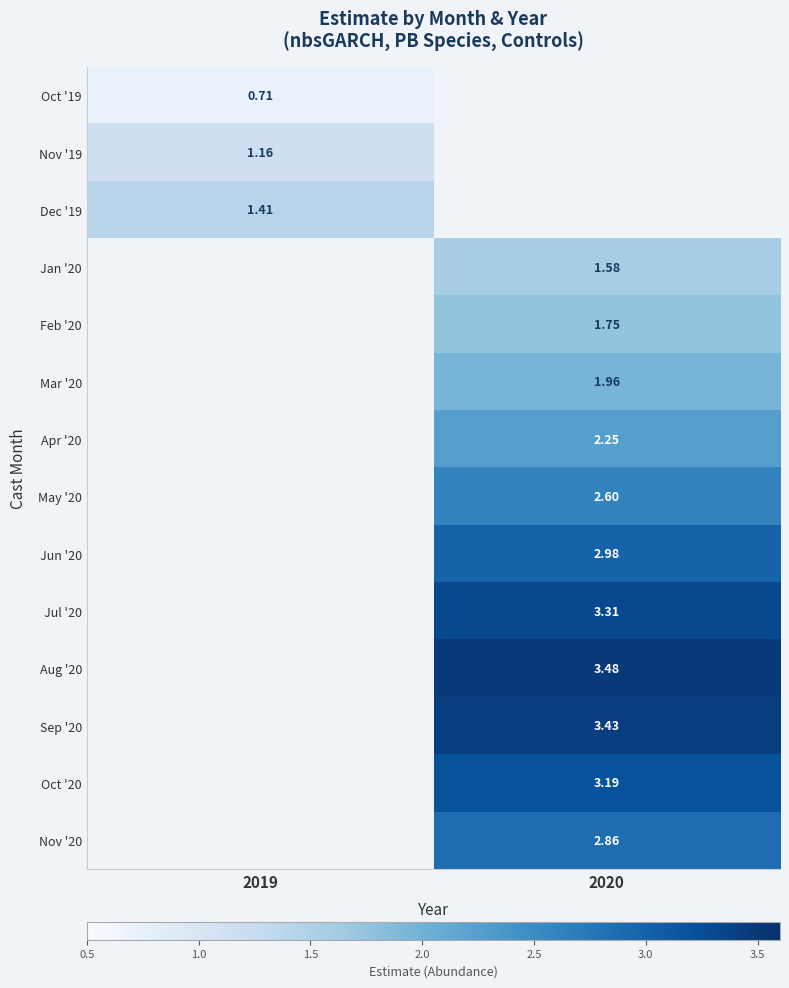

What is the spread (max minus min) of values at 2019?

0.7